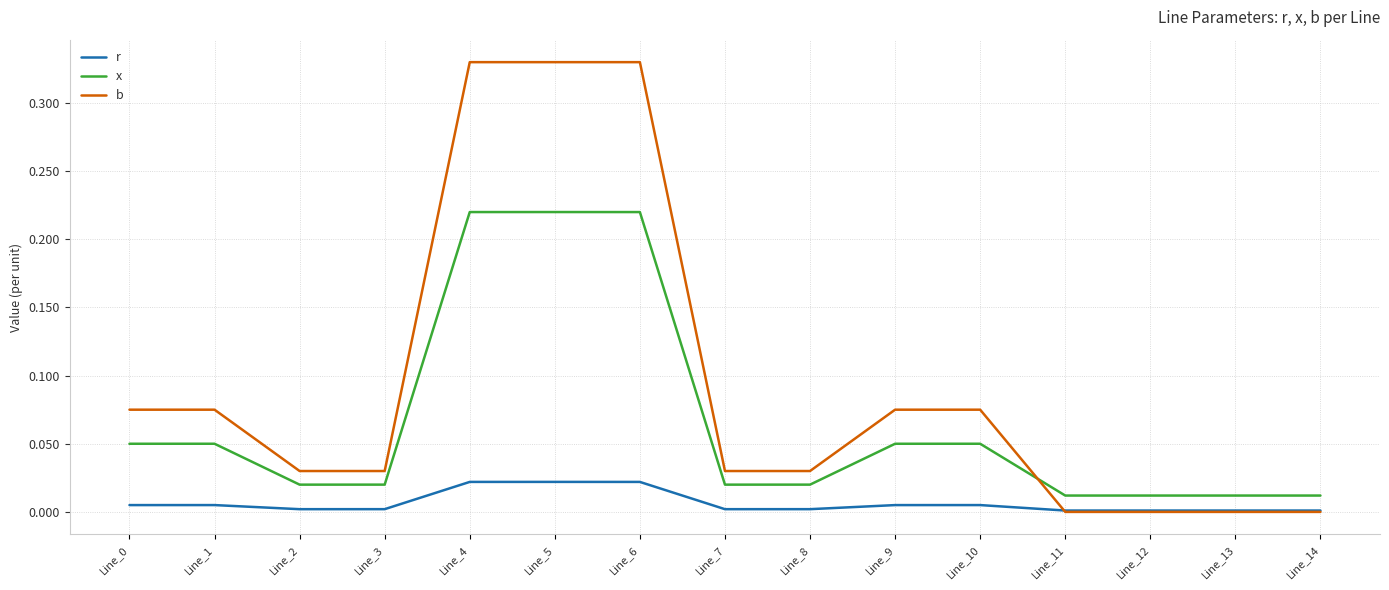

Which series has the widest spread of values?

b